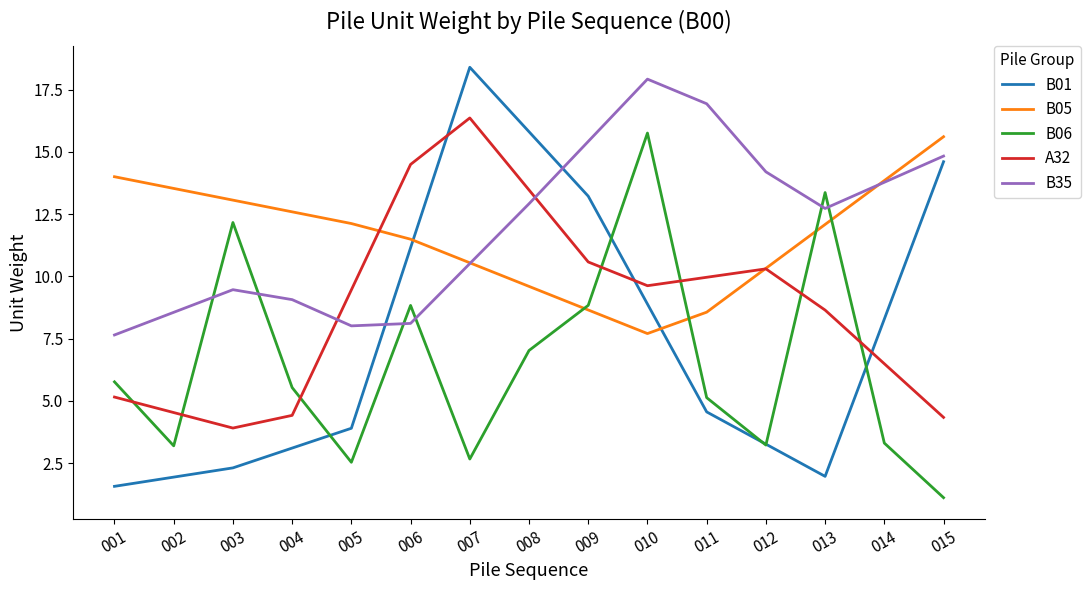

The B05 series shows 10.3 at 012. True or false?

True